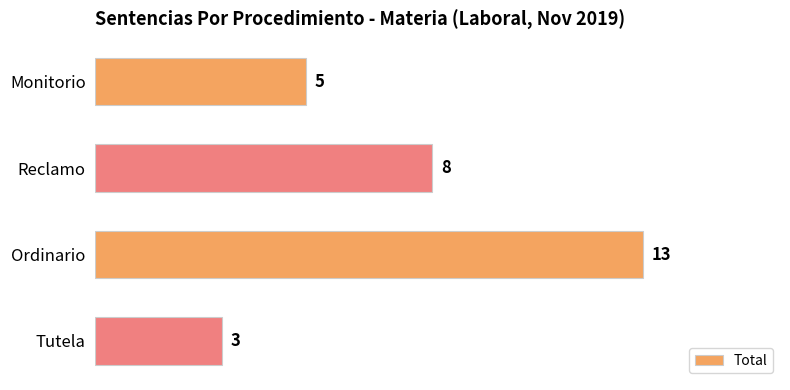

Approximately how many times larger is the value at Ordinario compared to Tutela?

4.3